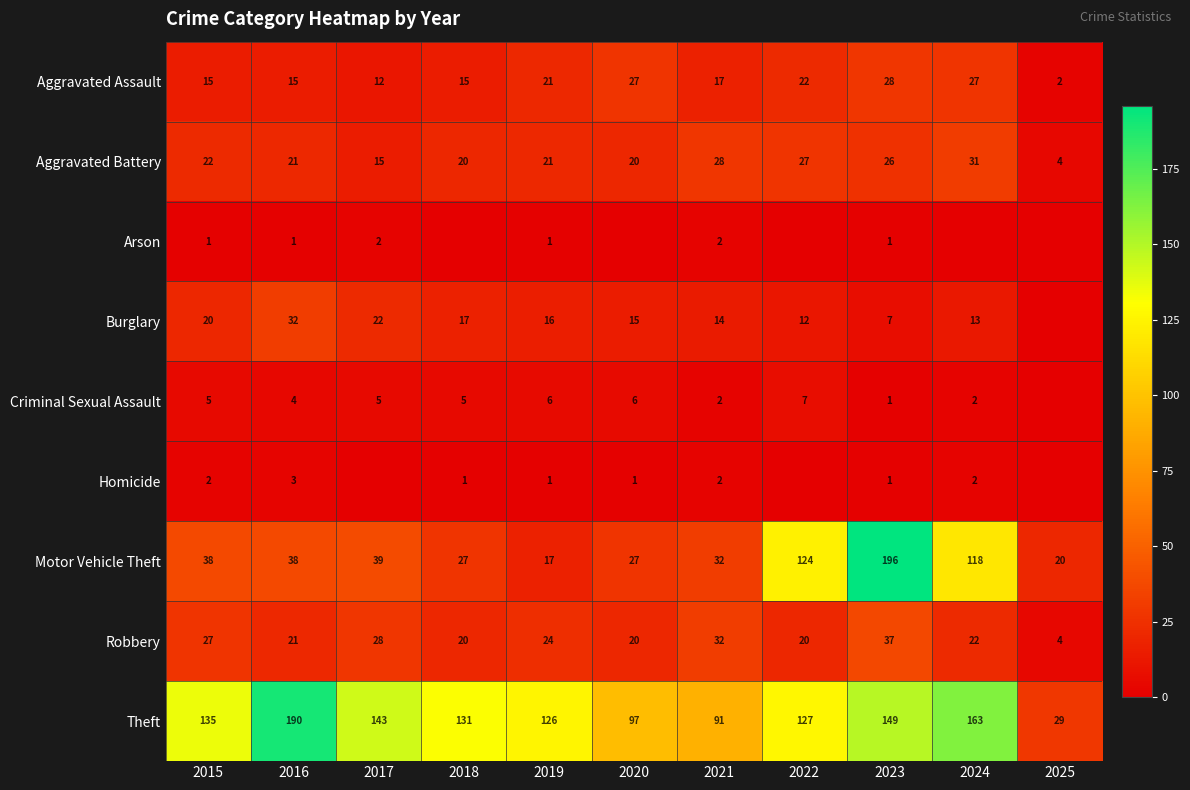

The value of Aggravated Battery at 2016 is 13. True or false?

False